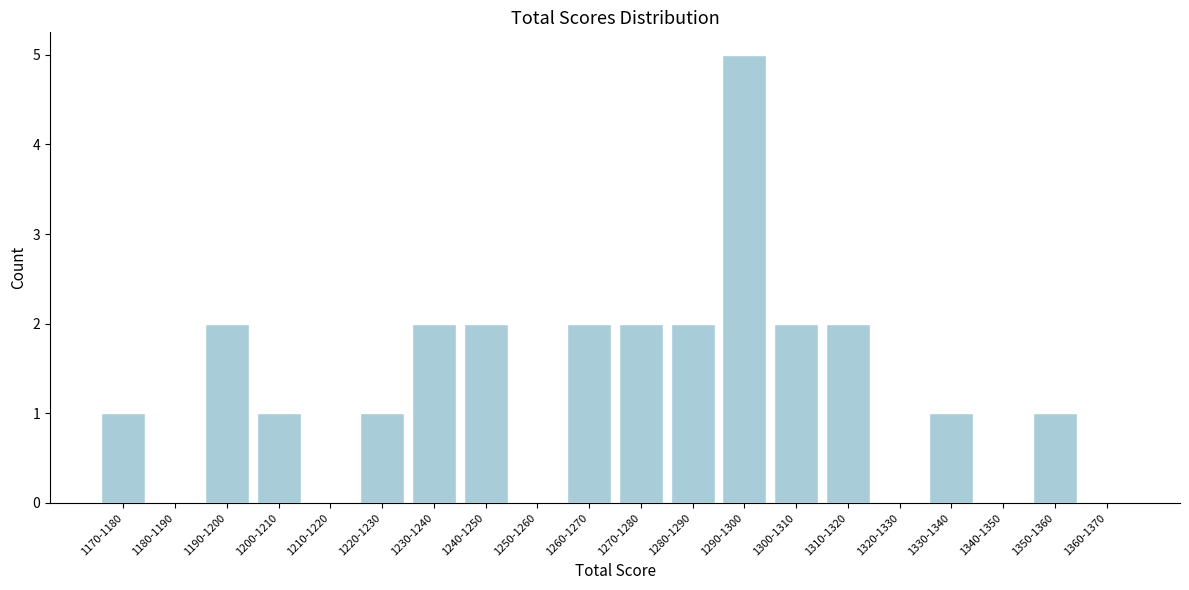

Reading left to right, extract all data points from this chart.

1170-1180=1	1180-1190=0	1190-1200=2	1200-1210=1	1210-1220=0	1220-1230=1	1230-1240=2	1240-1250=2	1250-1260=0	1260-1270=2	1270-1280=2	1280-1290=2	1290-1300=5	1300-1310=2	1310-1320=2	1320-1330=0	1330-1340=1	1340-1350=0	1350-1360=1	1360-1370=0